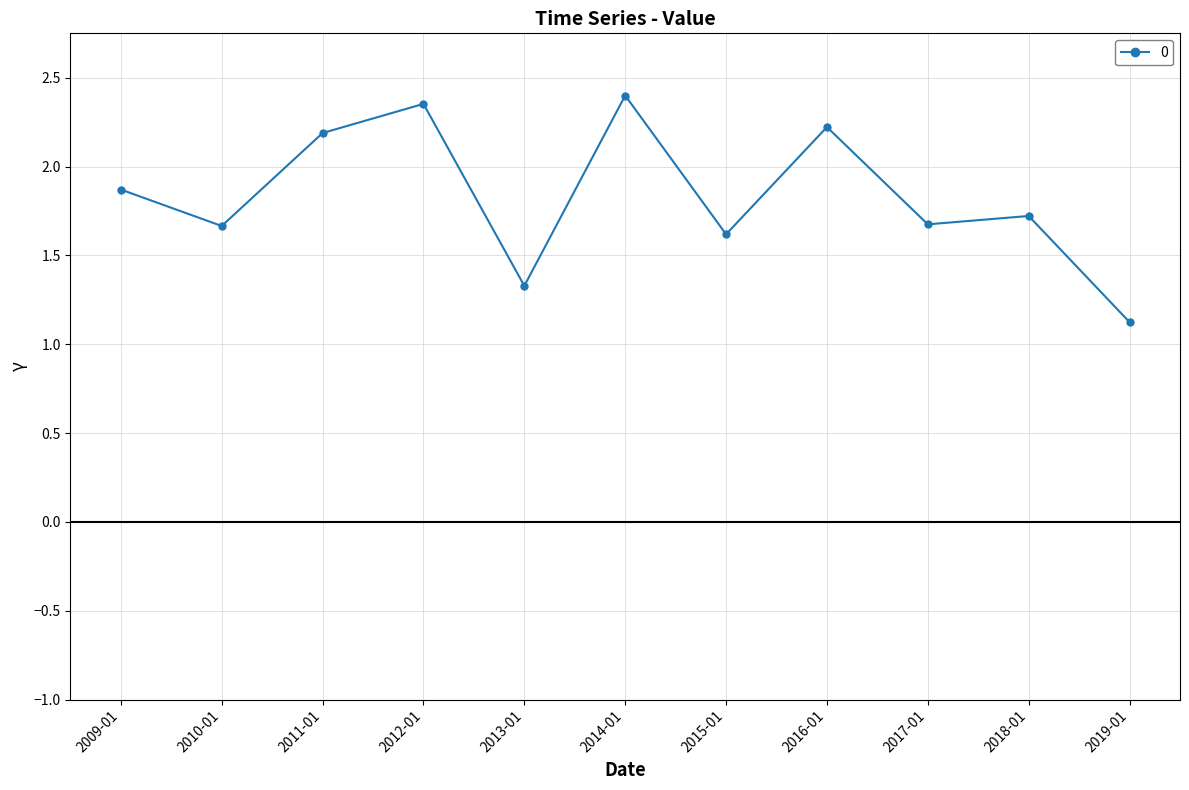

At which label is the value closest to 1?

2019-01